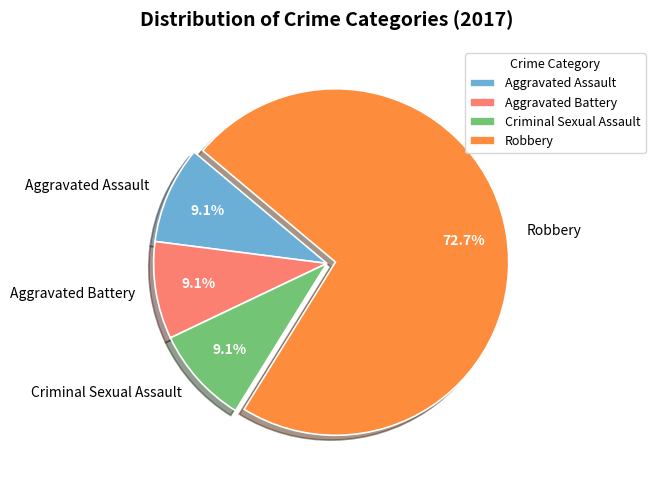

Between Aggravated Battery and Robbery, which is larger?

Robbery